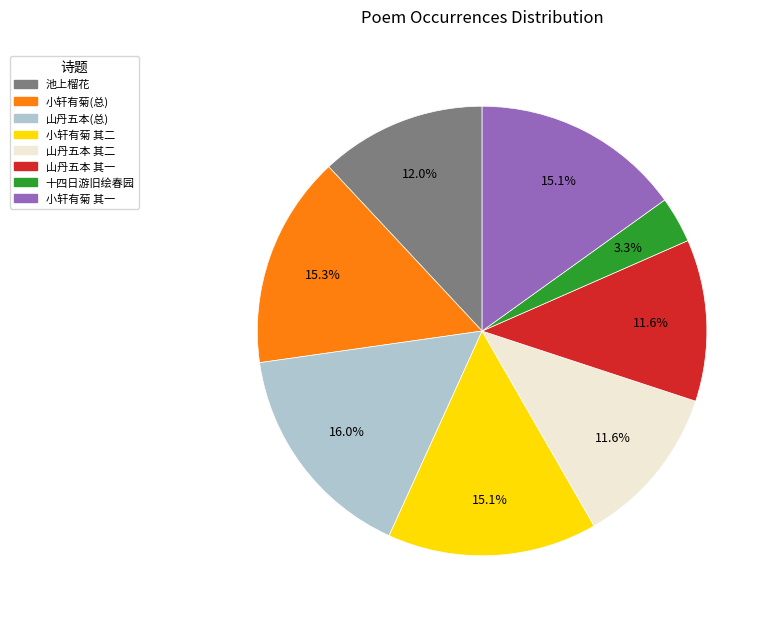

To the nearest percent, what is the average slice percentage?

12%